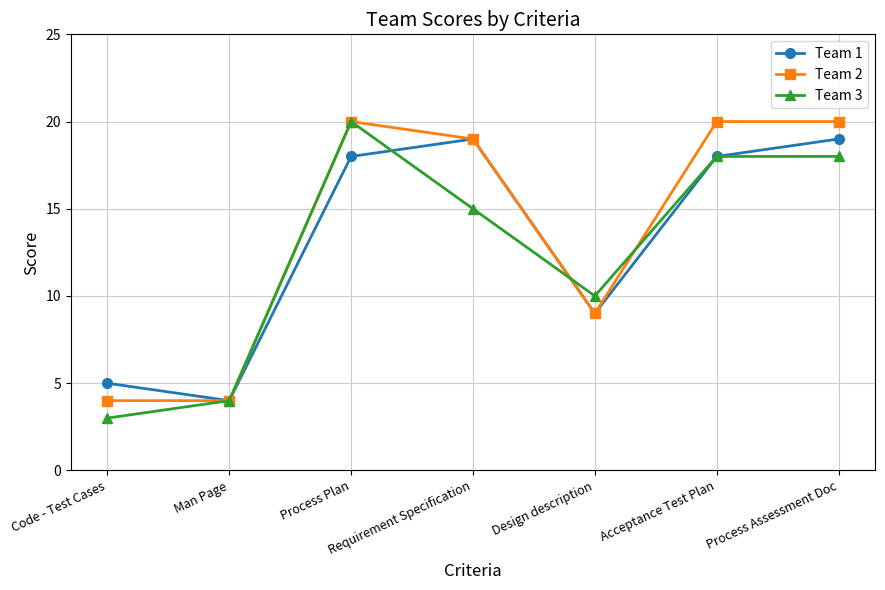

What is the maximum value for Team 1?

19